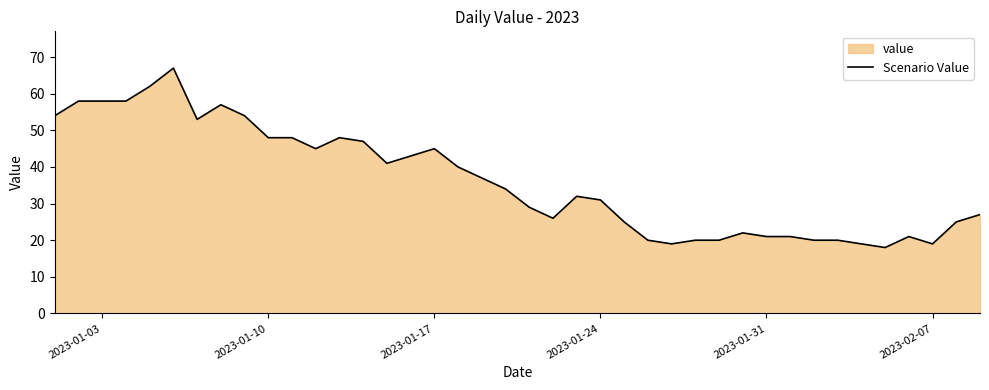

What is the minimum value shown in the chart?

18